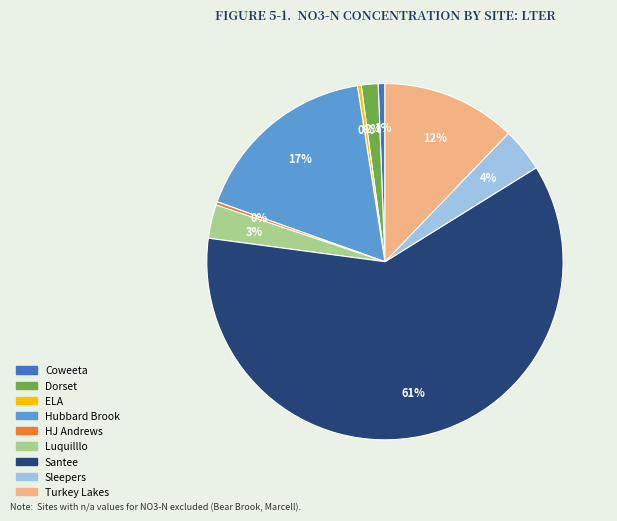

What is the largest slice in the pie chart?

Santee